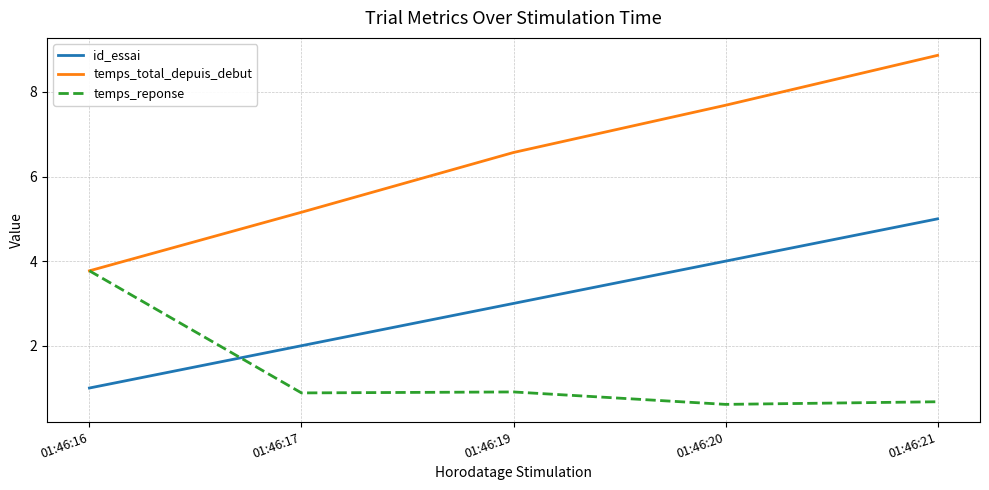

How many lines are shown in the chart?

3